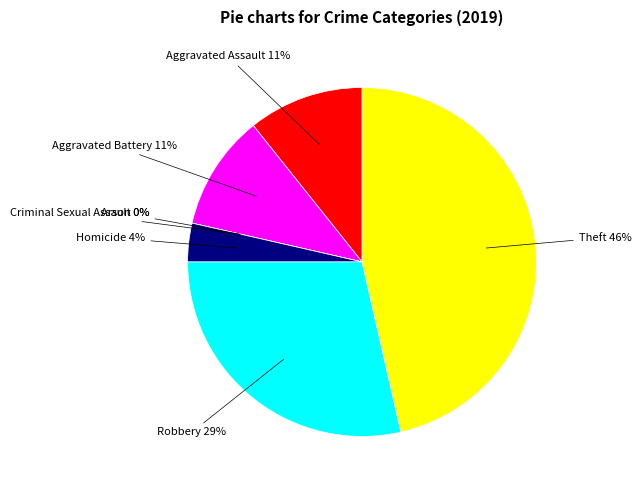

Which has a higher value, Robbery or Aggravated Assault?

Robbery